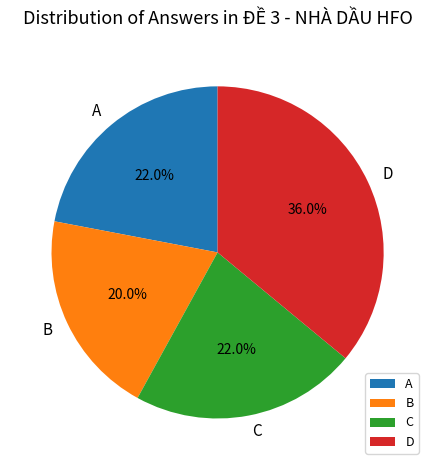

What is the smallest slice in the pie chart?

B